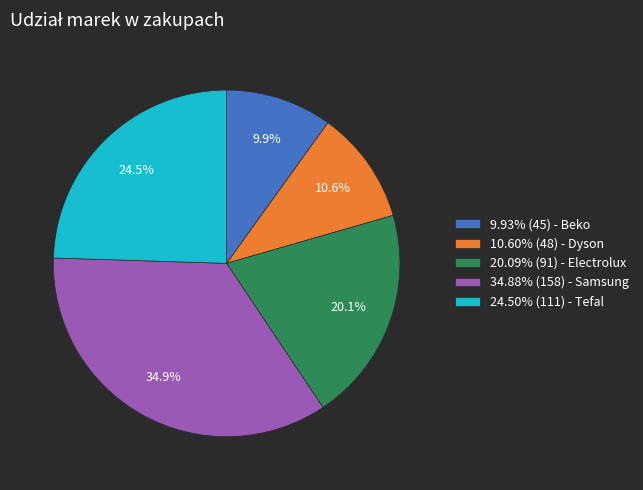

Is there a majority slice in this chart?

No